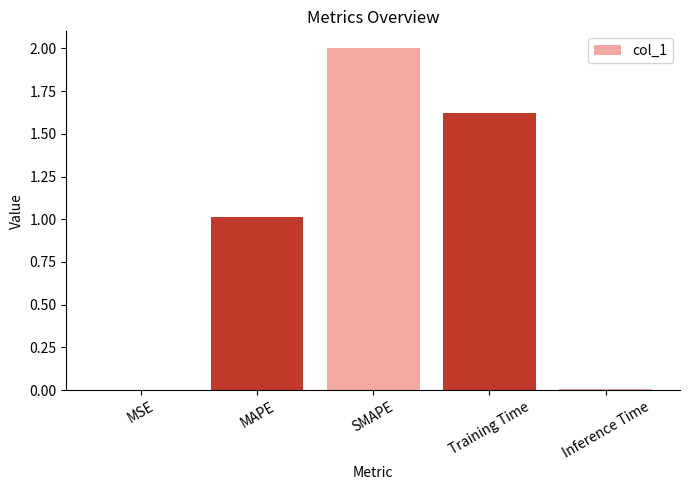

What is the maximum value shown in the chart?

2.0